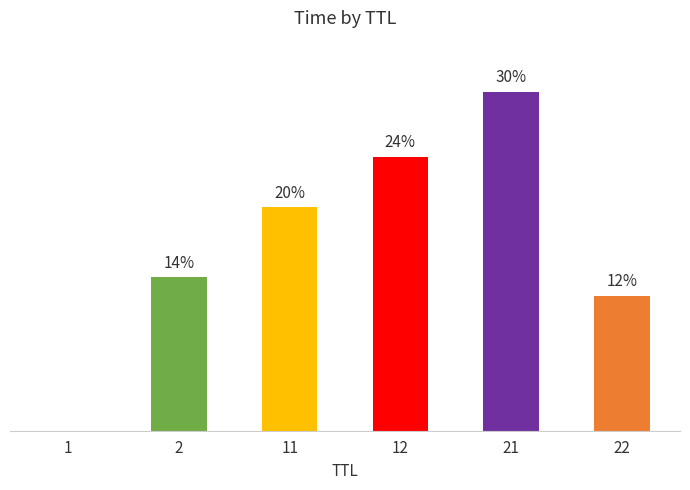

List the labels in order of value, largest first.

21, 12, 11, 2, 22, 1